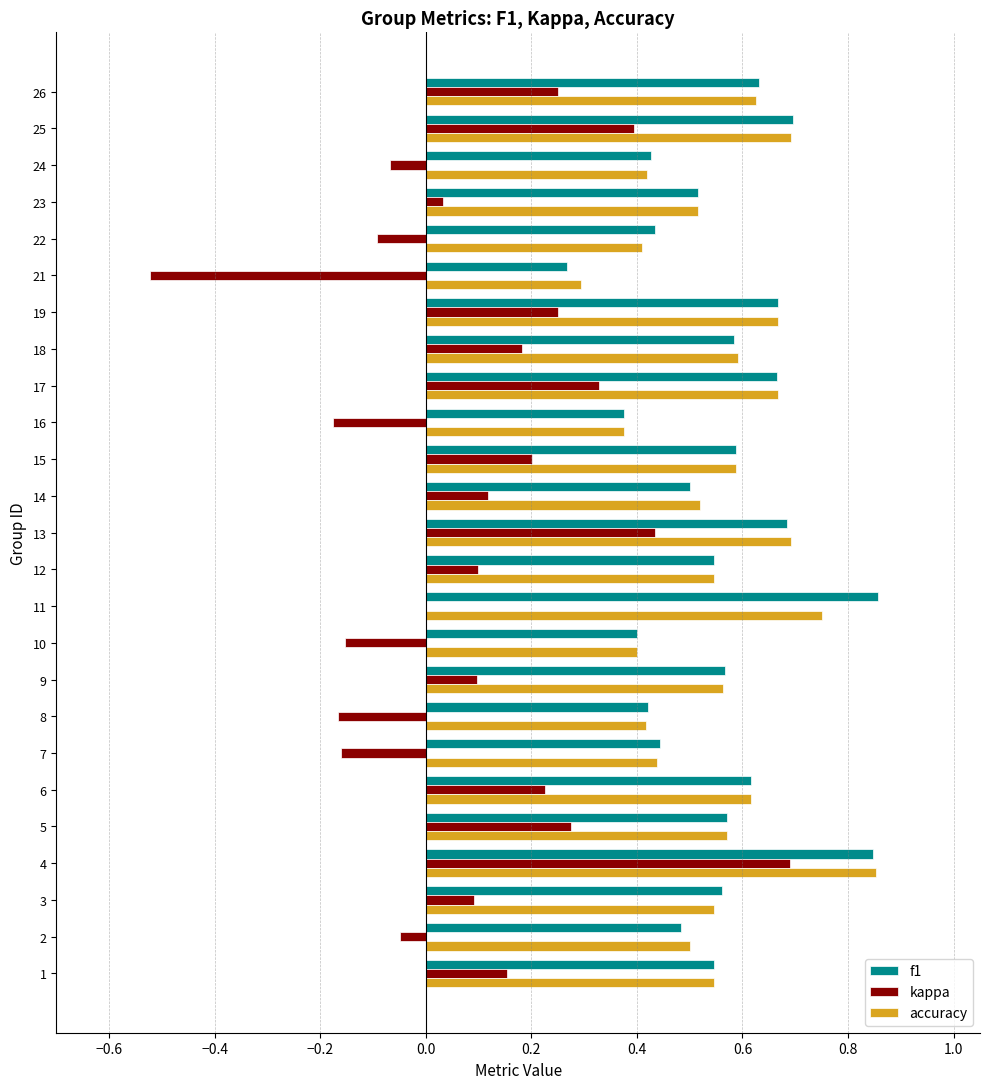

What is the sum of all f1 values?

13.9